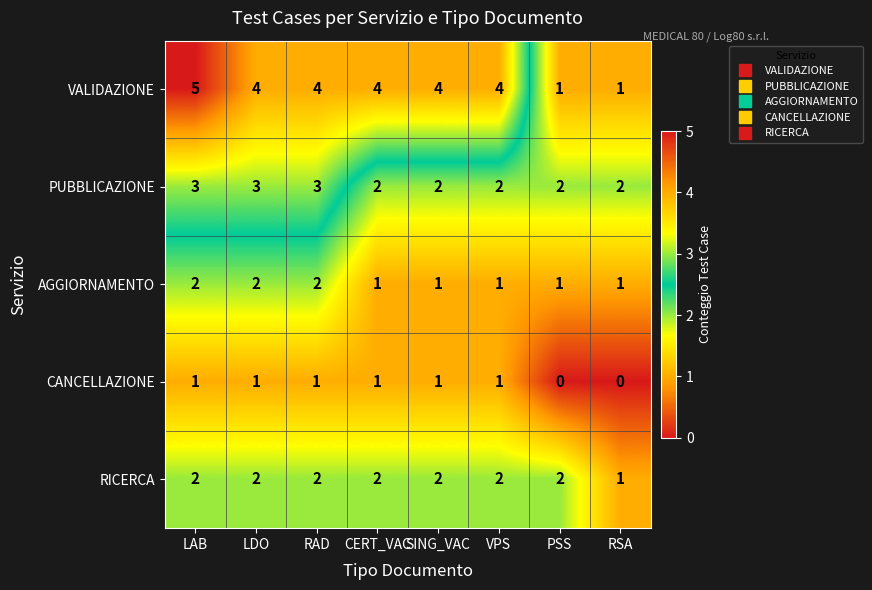

Rank the series by their average value, from highest to lowest.

VALIDAZIONE, PUBBLICAZIONE, RICERCA, AGGIORNAMENTO, CANCELLAZIONE